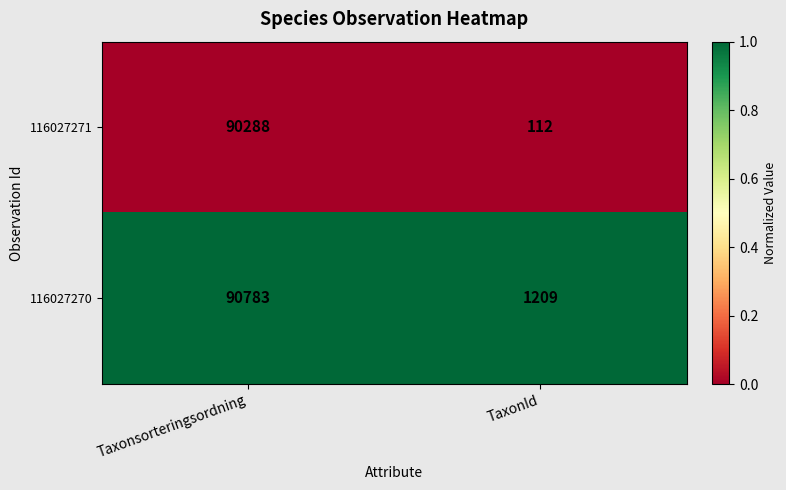

What value does the 116027270 series have at Taxonsorteringsordning?

90783